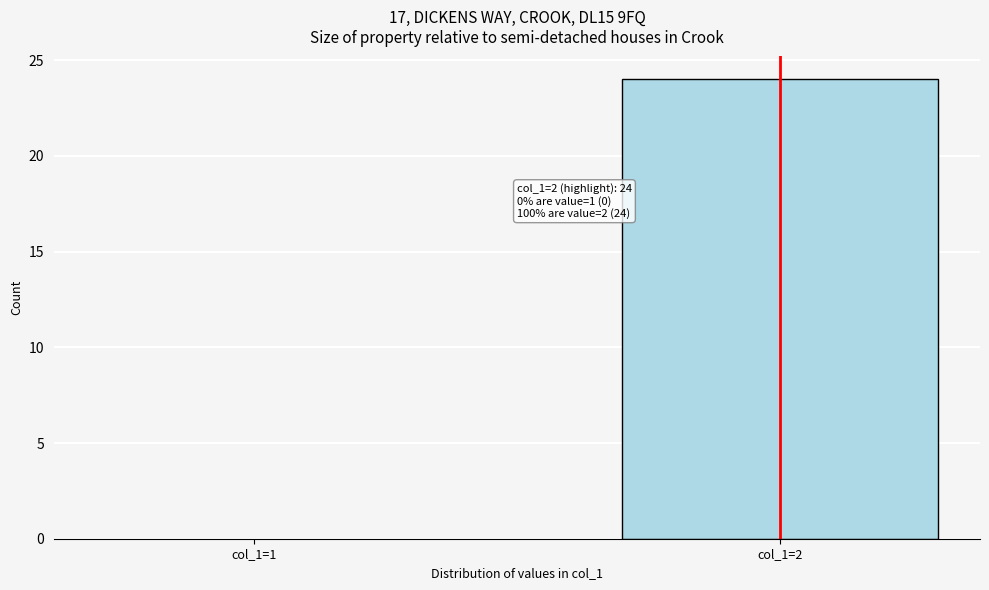

Reading left to right, list all the values displayed in this chart.

col_1=1=0	col_1=2=24